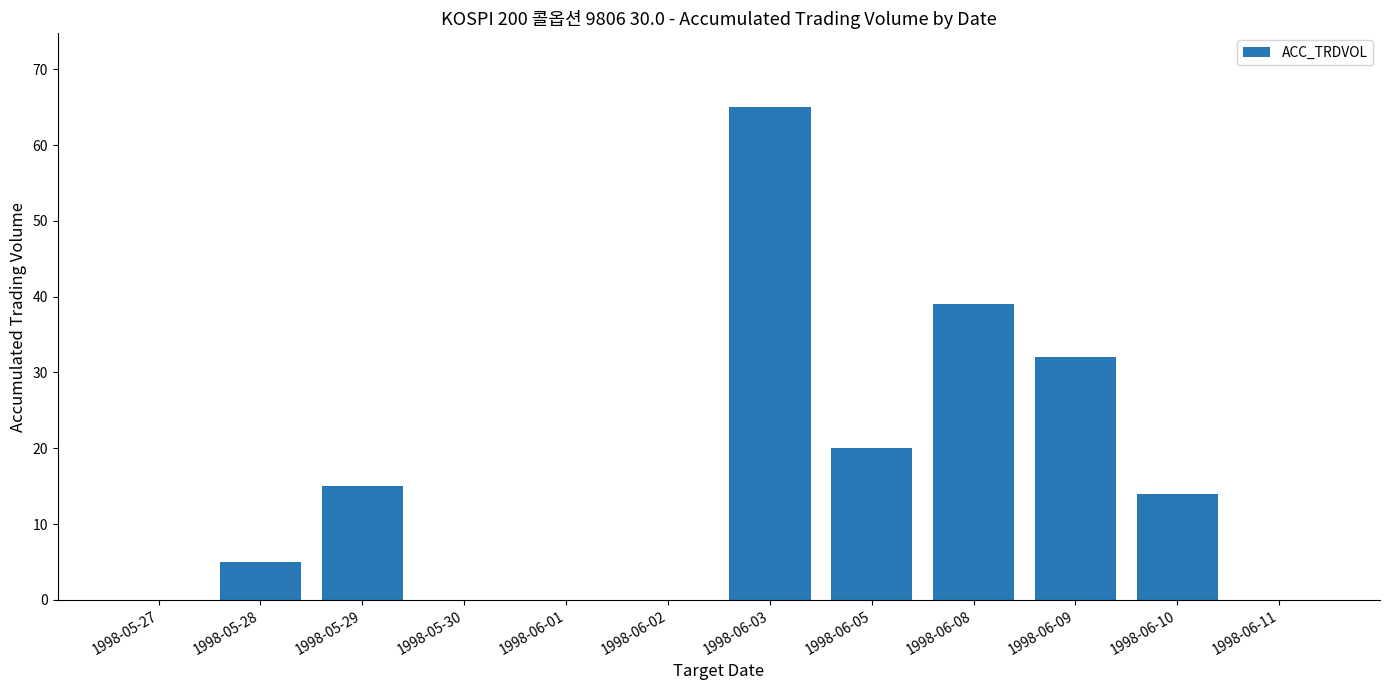

What is the maximum value shown in the chart?

65